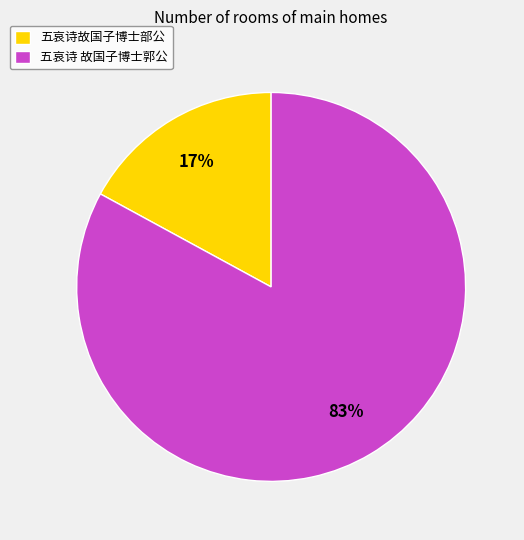

To the nearest percent, what is the average slice percentage?

50%